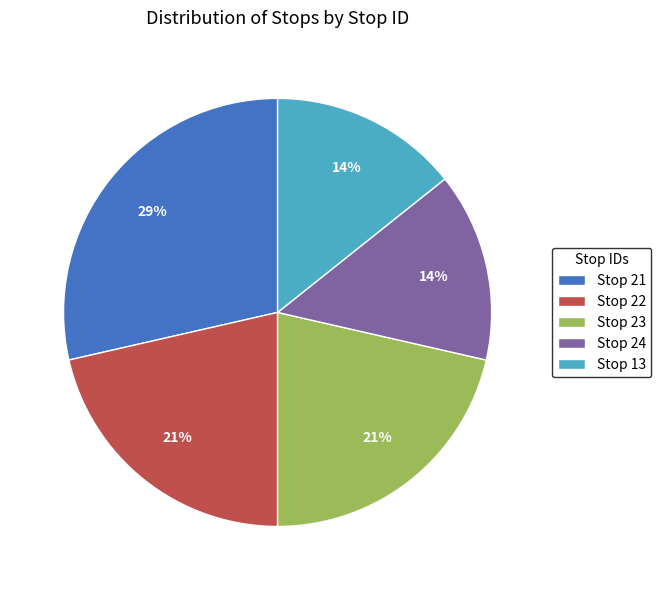

To the nearest percent, what is the average slice percentage?

20%